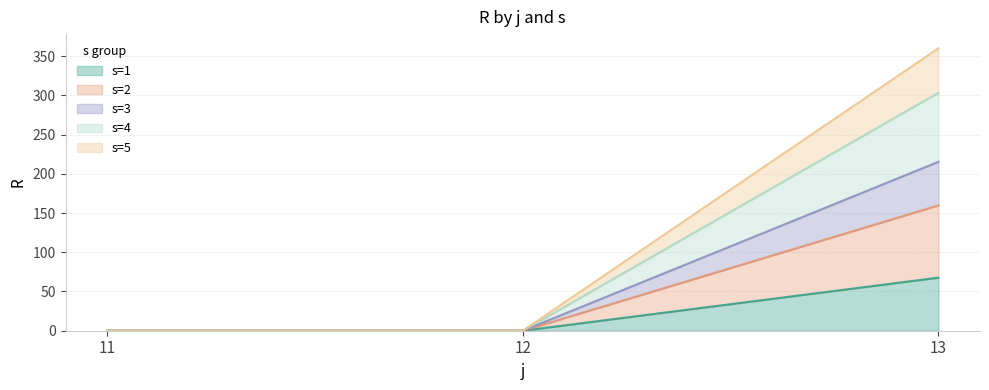

How many positive values does the s=1 series have?

1